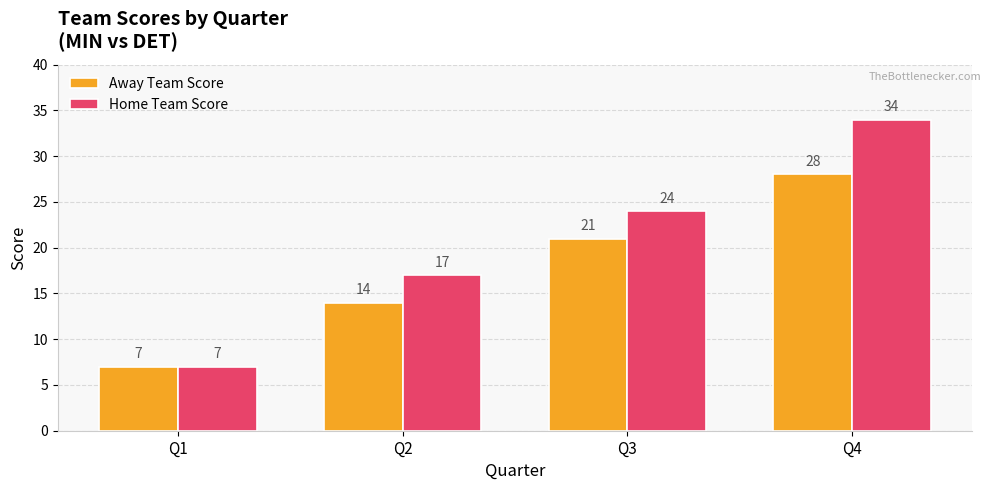

At which category is the sum across all series the highest?

Q4